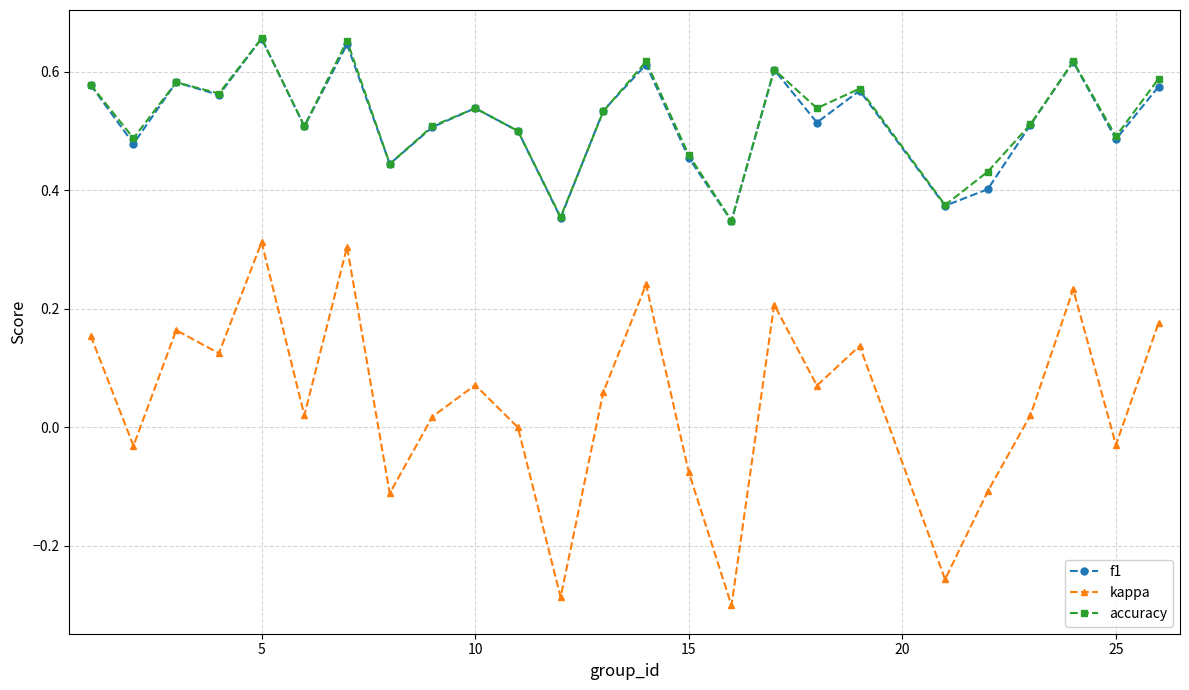

True or false: f1 and kappa intersect in this chart.

False